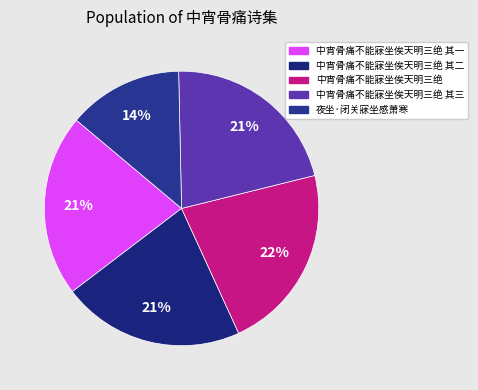

To the nearest percent, what is the difference between the largest and smallest slice percentages?

8%